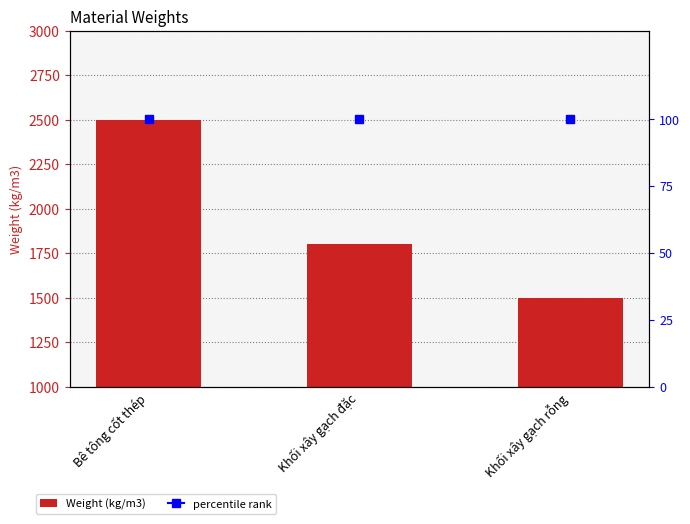

How many bars are there in total?

3